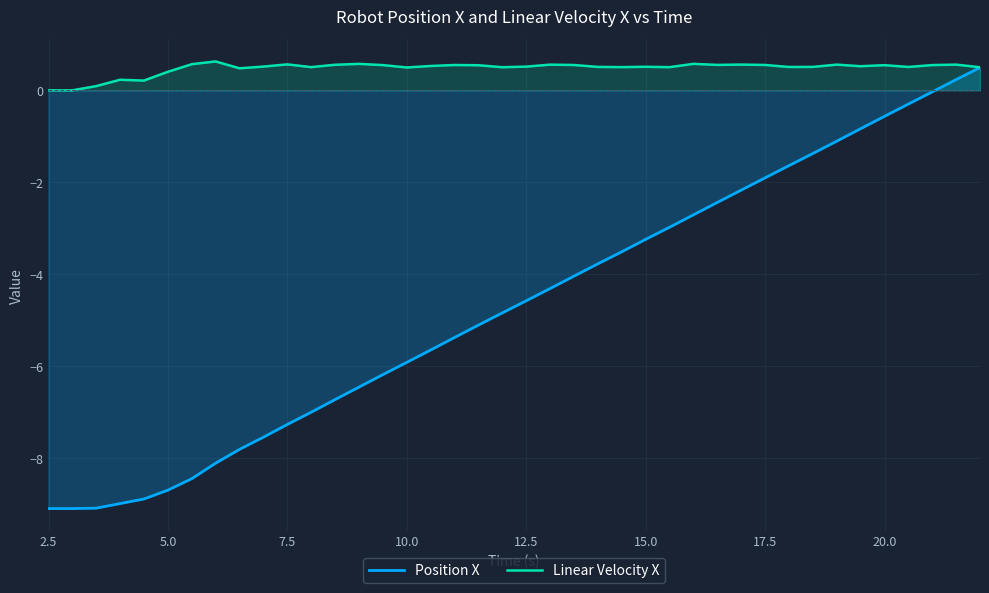

Which series has the largest total across all categories?

Linear Velocity X